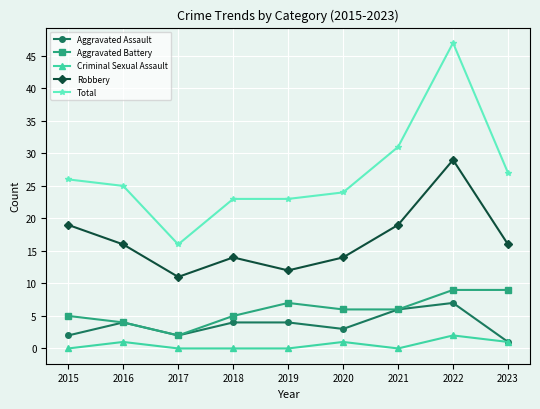

Reading left to right, transcribe all the data shown in this chart.

Aggravated Assault: 2	4	2	4	4	3	6	7	1
Aggravated Battery: 5	4	2	5	7	6	6	9	9
Criminal Sexual Assault: 0	1	0	0	0	1	0	2	1
Robbery: 19	16	11	14	12	14	19	29	16
Total: 26	25	16	23	23	24	31	47	27